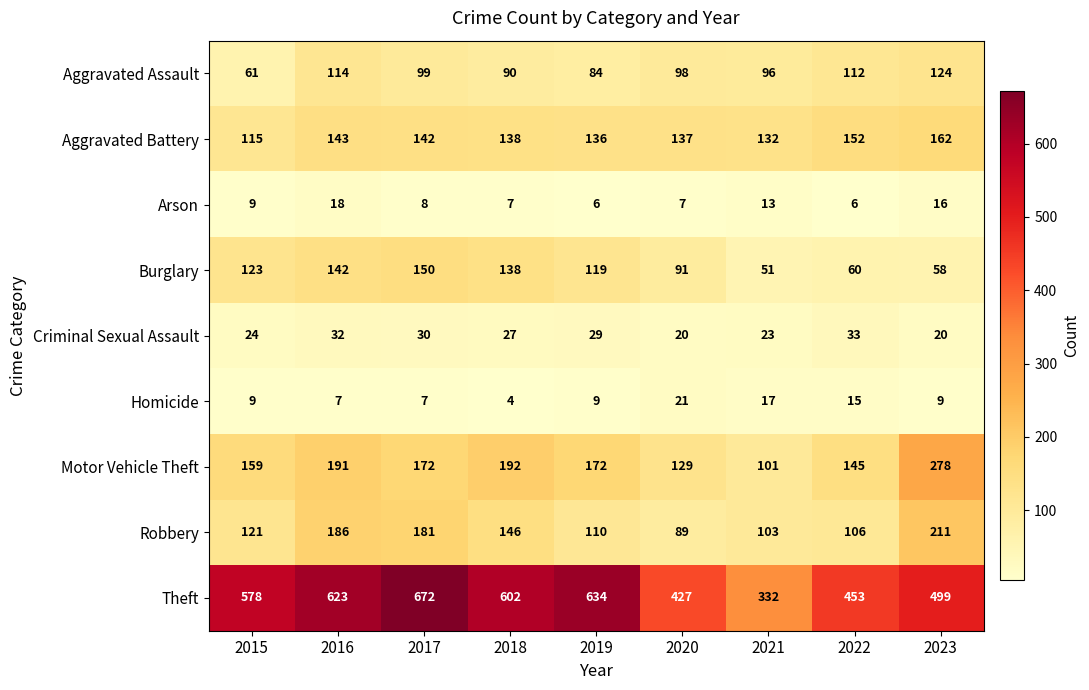

Is it true that Criminal Sexual Assault equals 11 at 2020?

False